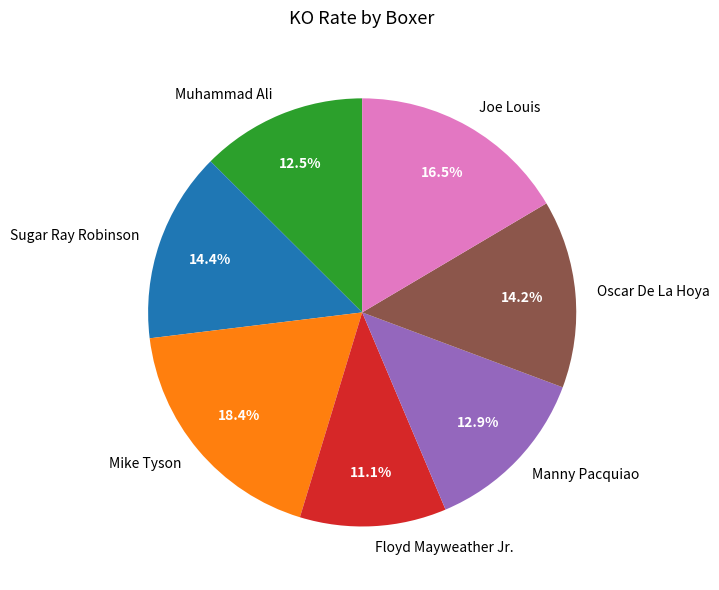

Does Mike Tyson account for over 50% of the chart?

No